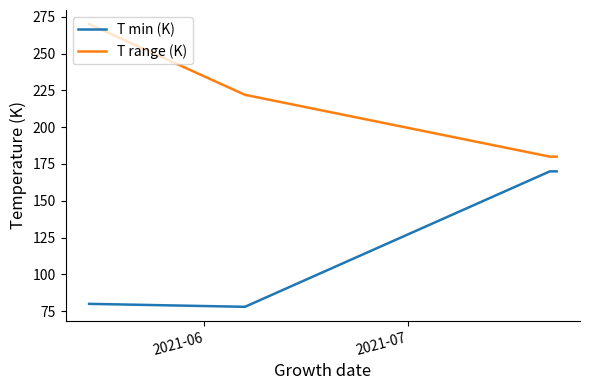

How many lines are shown in the chart?

2